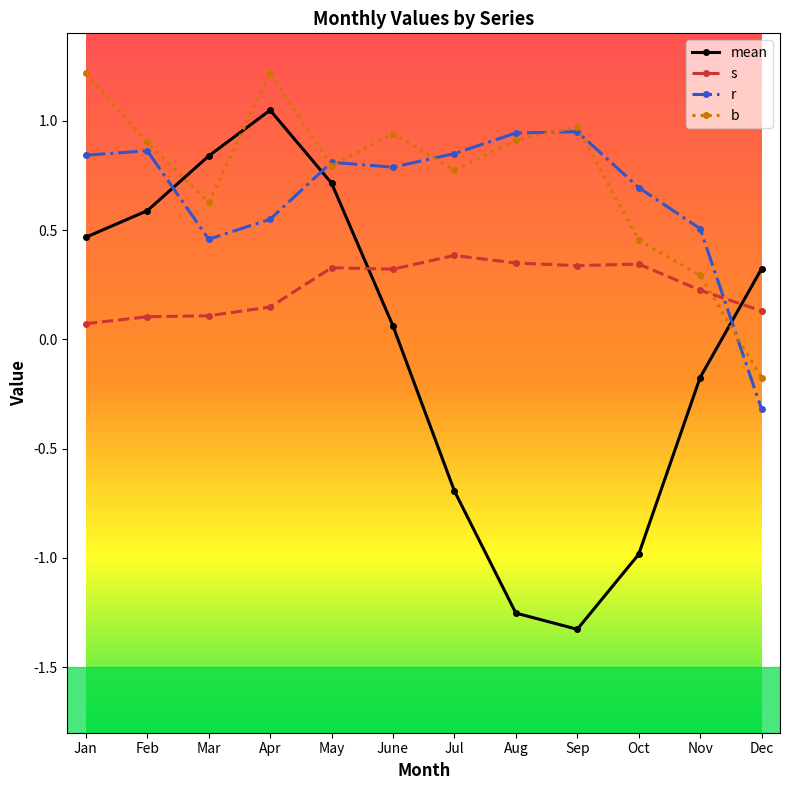

Which series changed the most between Jan and Nov?

b